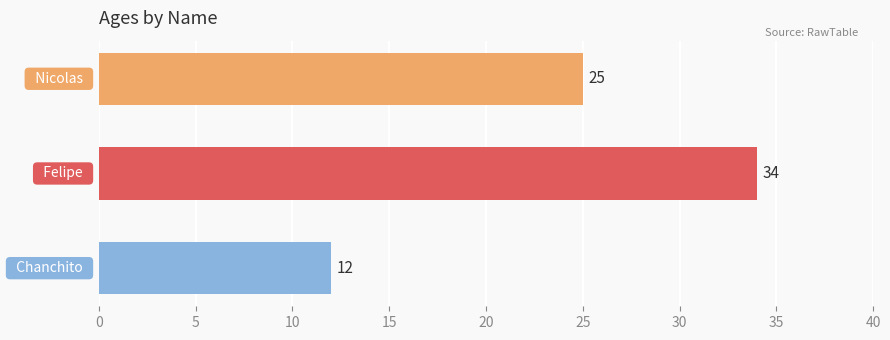

What is the sum of all values?

71